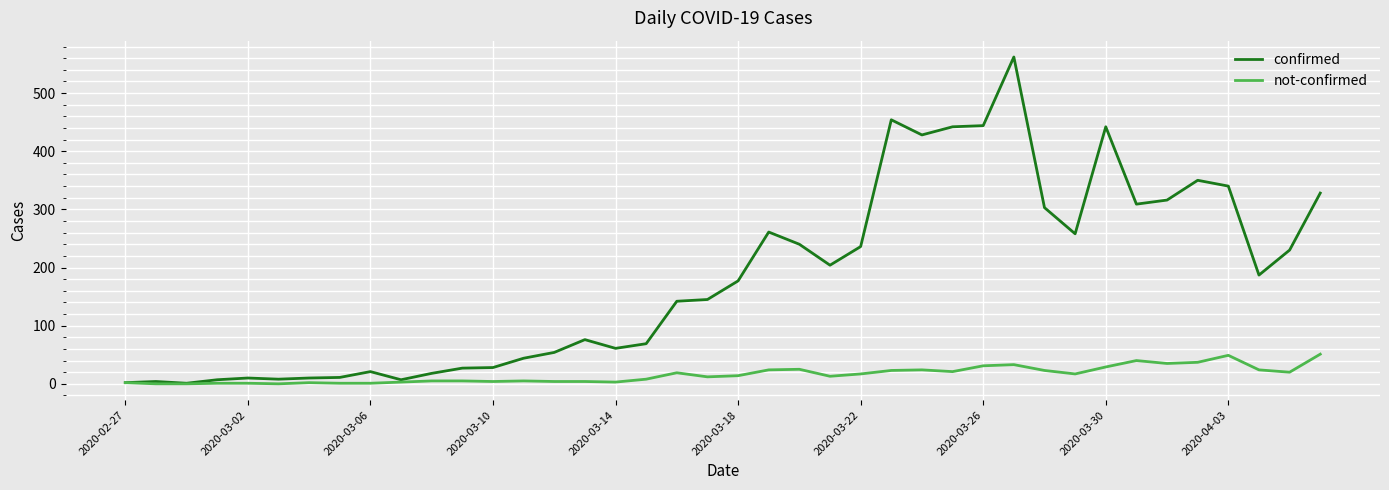

What is the maximum value shown in the chart?

562